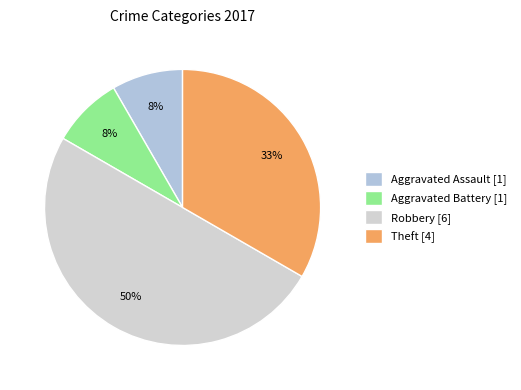

What is the change in value from Aggravated Assault to Robbery?

+5